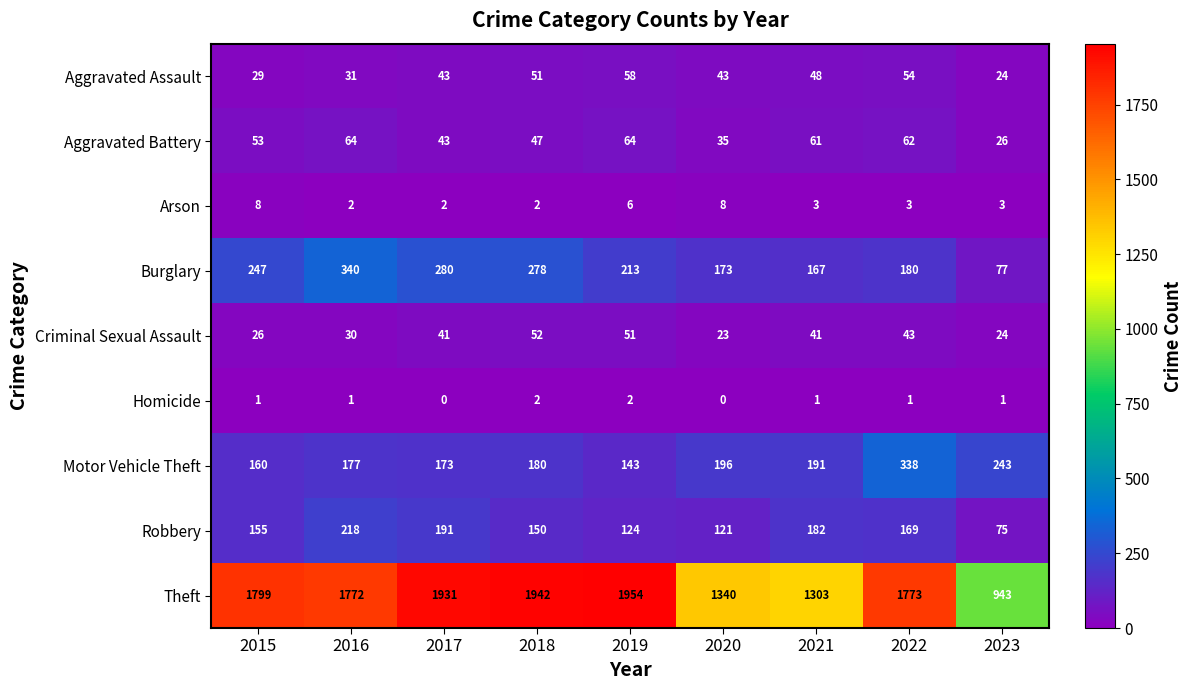

Where is Robbery nearest to the value 146?

2018